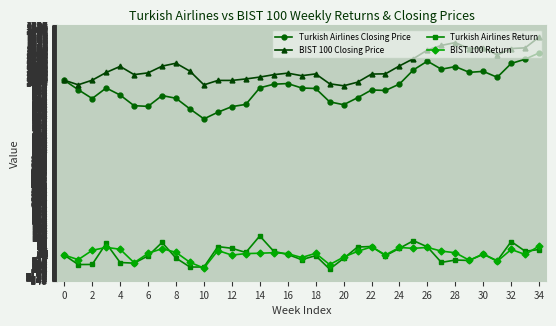

True or false: BIST 100 Closing Price and BIST 100 Return intersect in this chart.

False